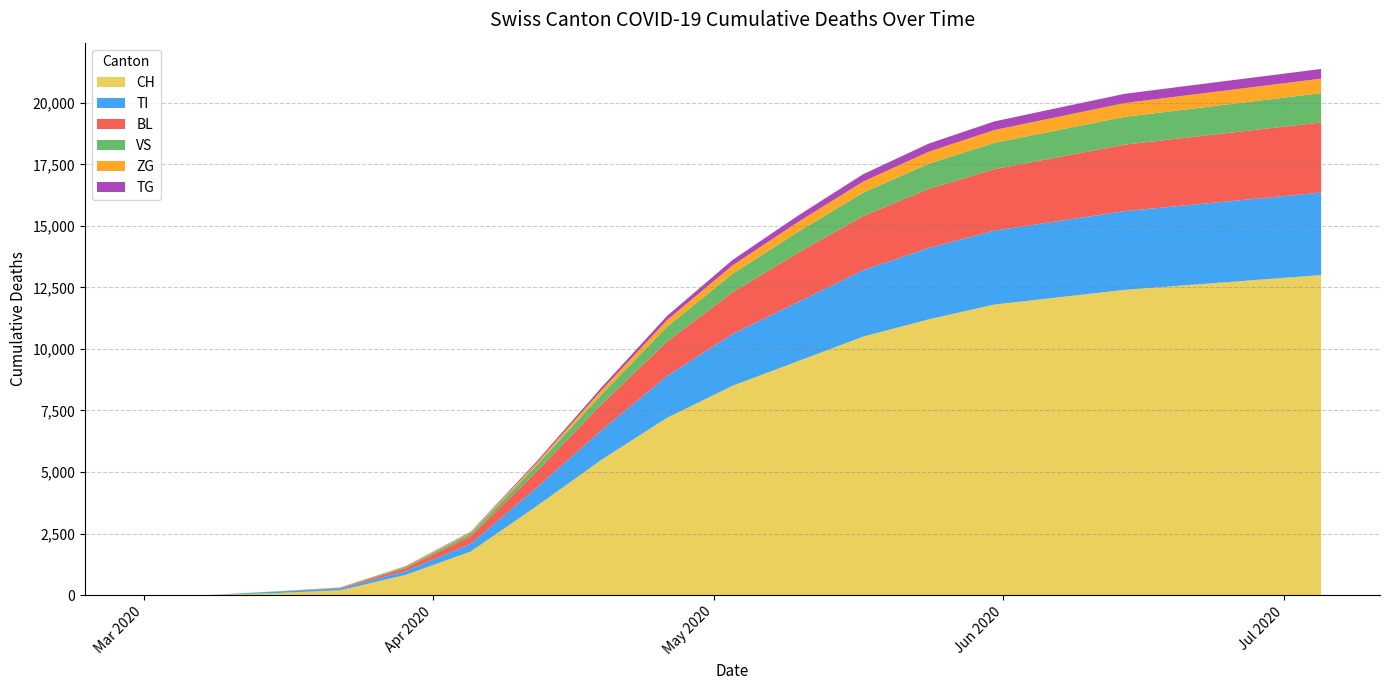

Reading right to left, what are all the values shown in this chart?

CH: 13000	12800	12600	12400	12100	11800	11200	10500	9500	8500	7200	5500	3600	1770	816	192	76	2	0
TI: 3350	3300	3250	3200	3100	3000	2900	2700	2400	2100	1700	1200	750	314	155	70	61	0	0
BL: 2850	2800	2750	2700	2600	2500	2400	2200	2000	1700	1400	1050	650	309	123	25	5	0	0
VS: 1190	1170	1150	1130	1100	1070	1020	950	850	750	600	400	250	112	54	19	6	0	0
ZG: 590	580	570	560	540	520	490	450	400	340	270	180	100	46	21	5	0	0	0
TG: 393	388	382	375	365	350	330	300	260	220	170	110	60	21	6	0	0	0	0